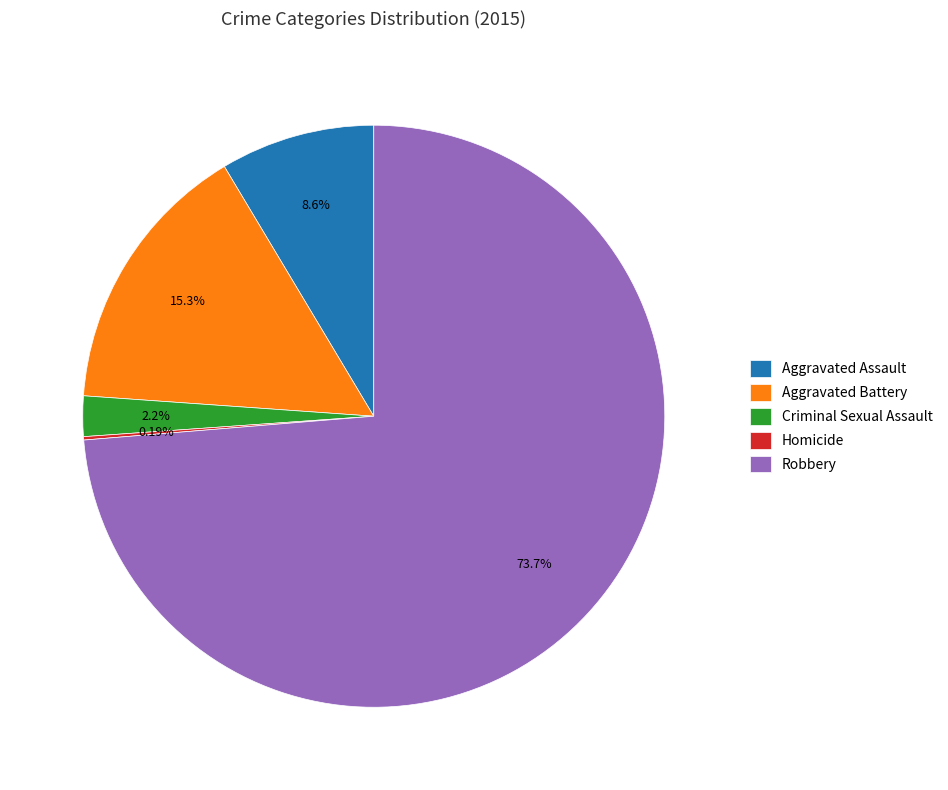

Between Aggravated Assault and Robbery, which is larger?

Robbery